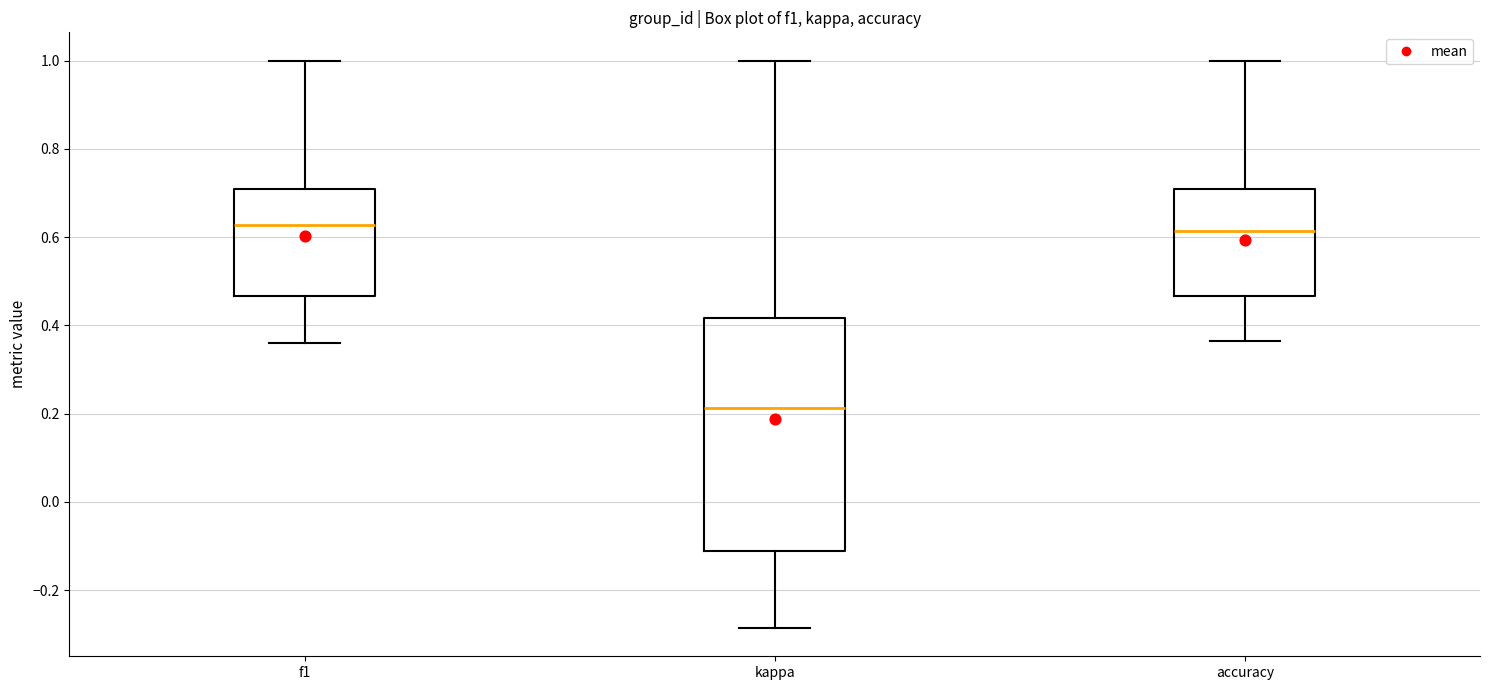

Comparing the boxes themselves (not the whiskers), which one is the tallest?

kappa